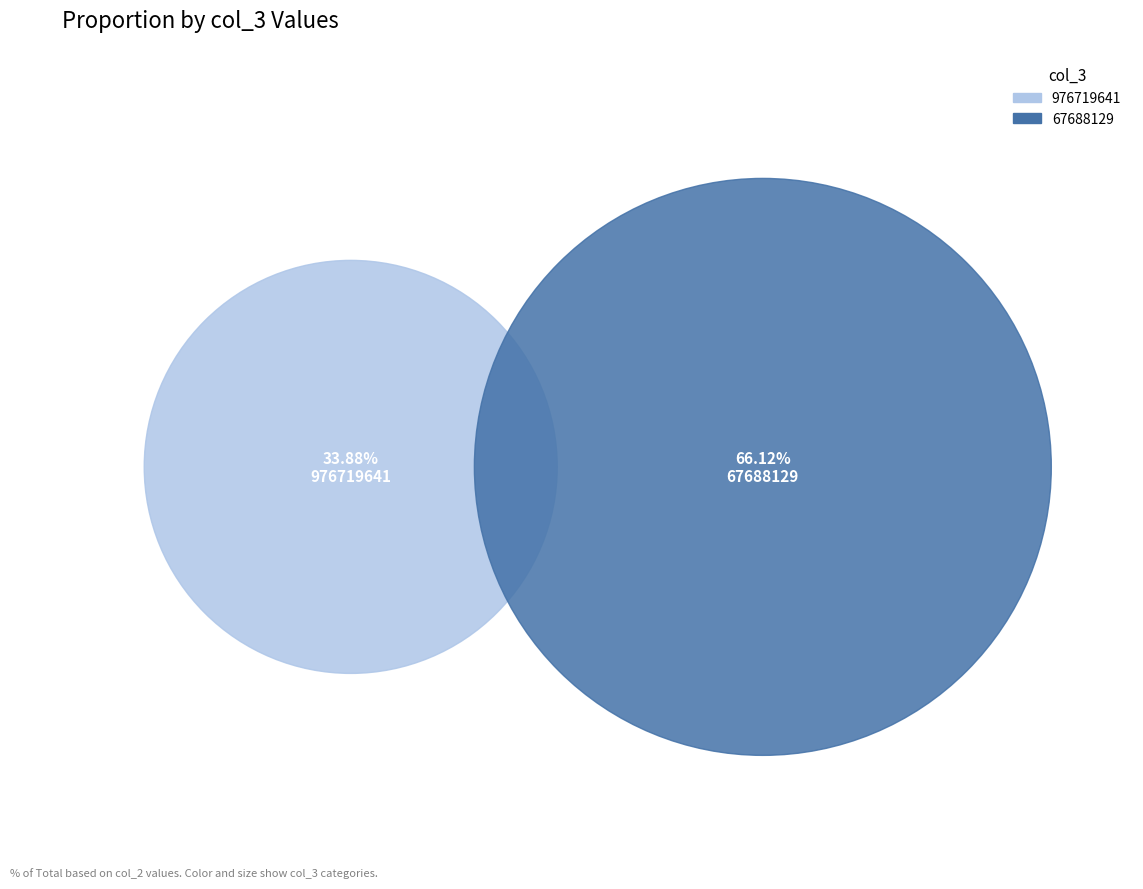

Which slice is the largest?

67688129